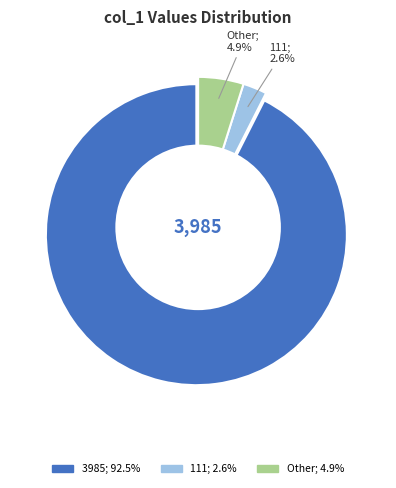

Does any single category account for the majority?

Yes